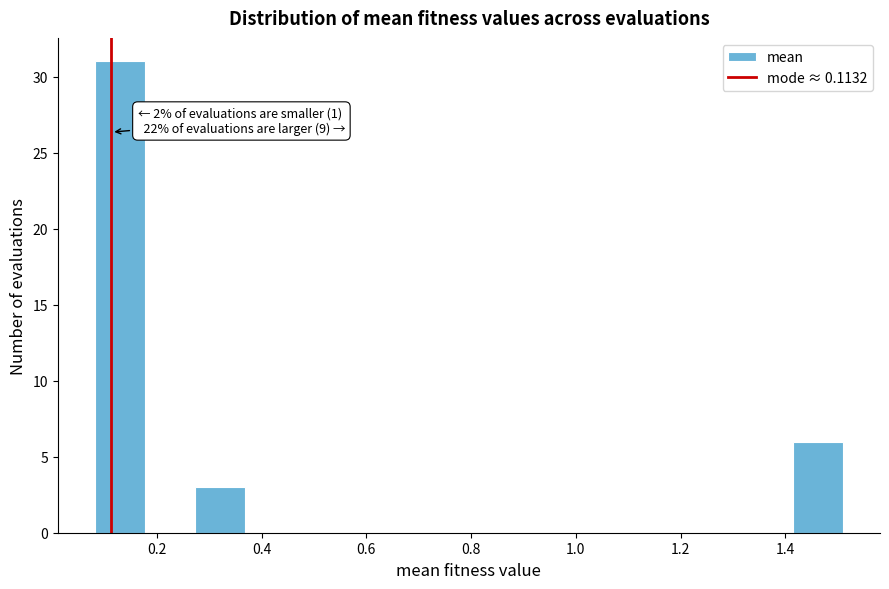

Over which range of the x-axis is the bar tallest?

0.08 to 0.18